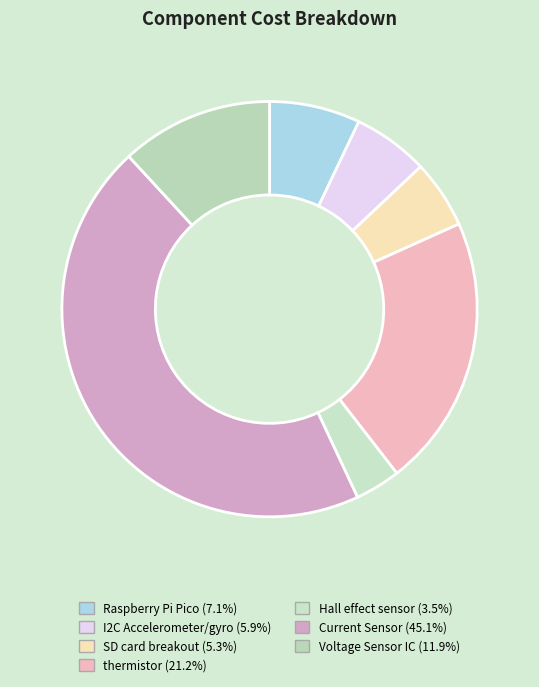

Is there a majority slice in this chart?

No